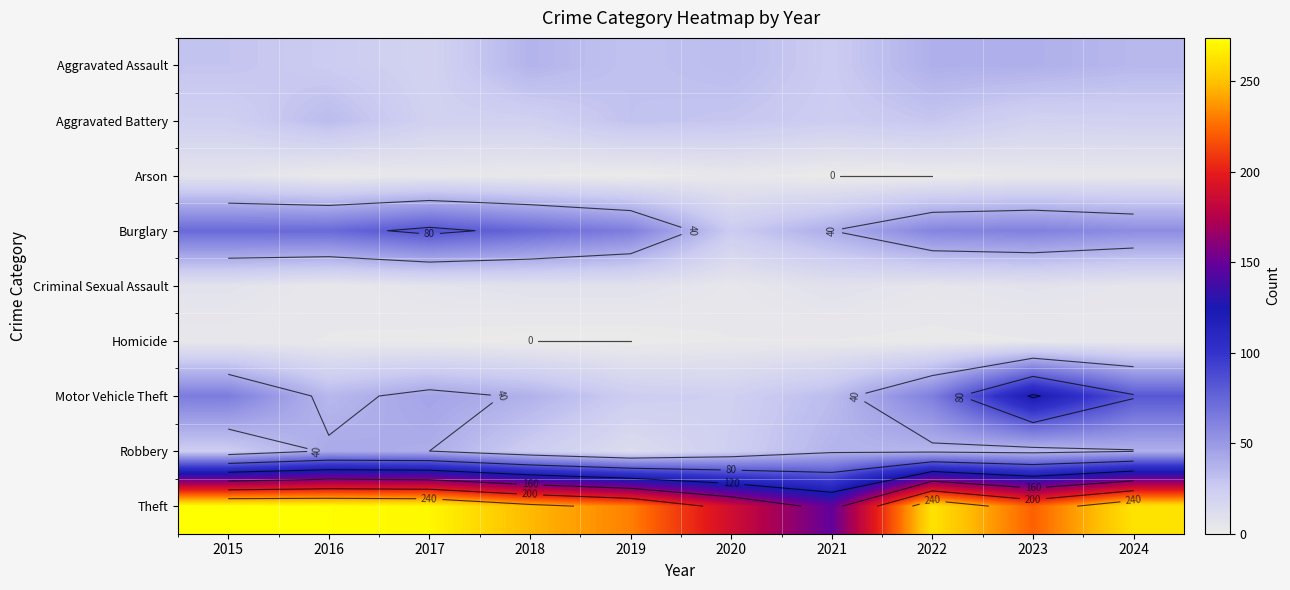

What is the sum of the Robbery values at 2016 and 2023?

76